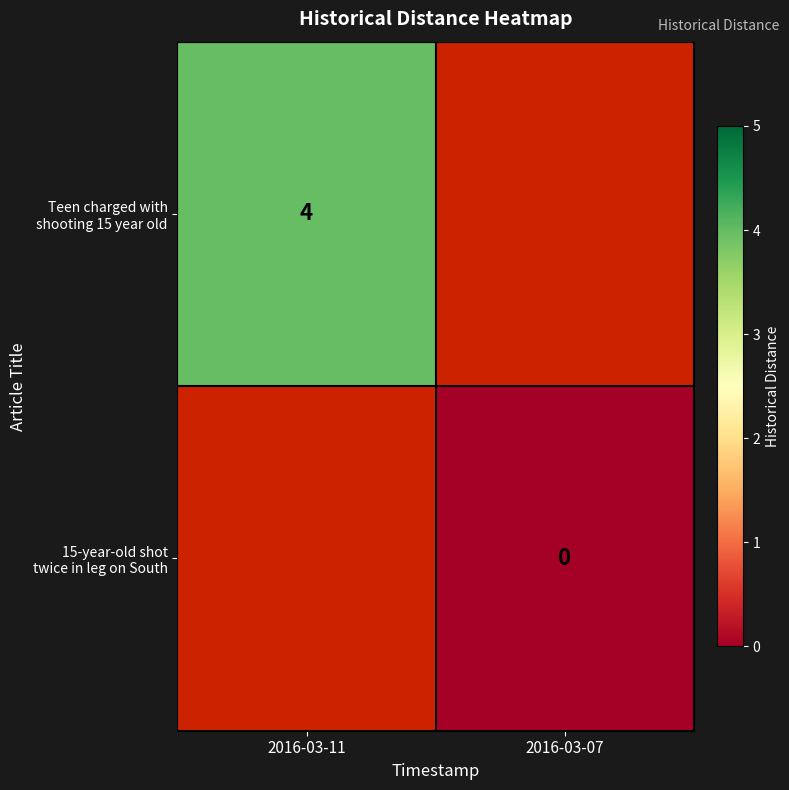

List the series in order of their peak value, highest first.

Teen charged with shooting 15 year old, 15-year-old shot twice in leg on South